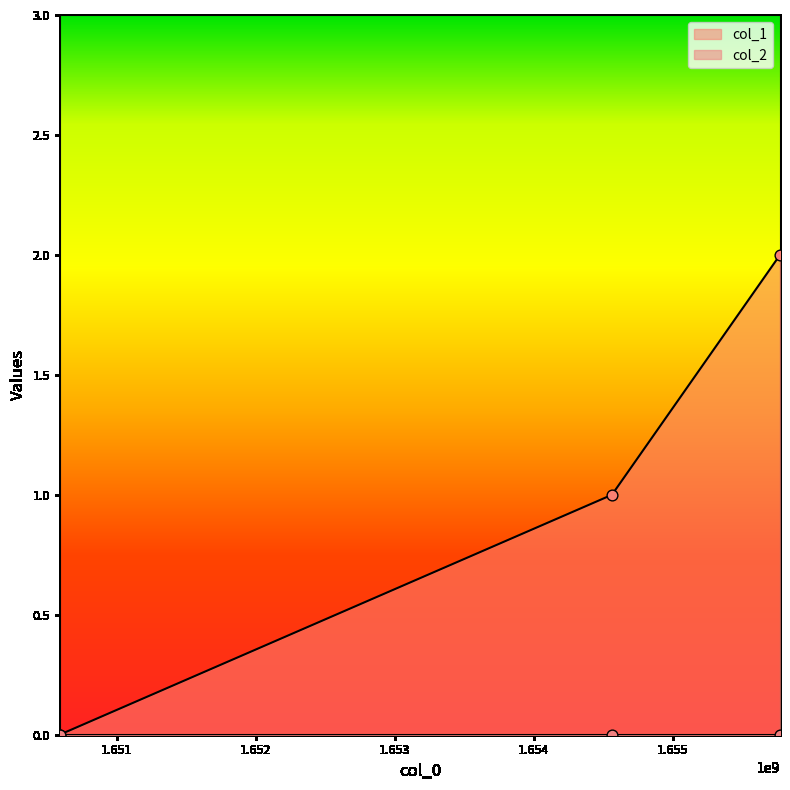

Between 1654561840 and 1655771439, which is larger?

1655771439